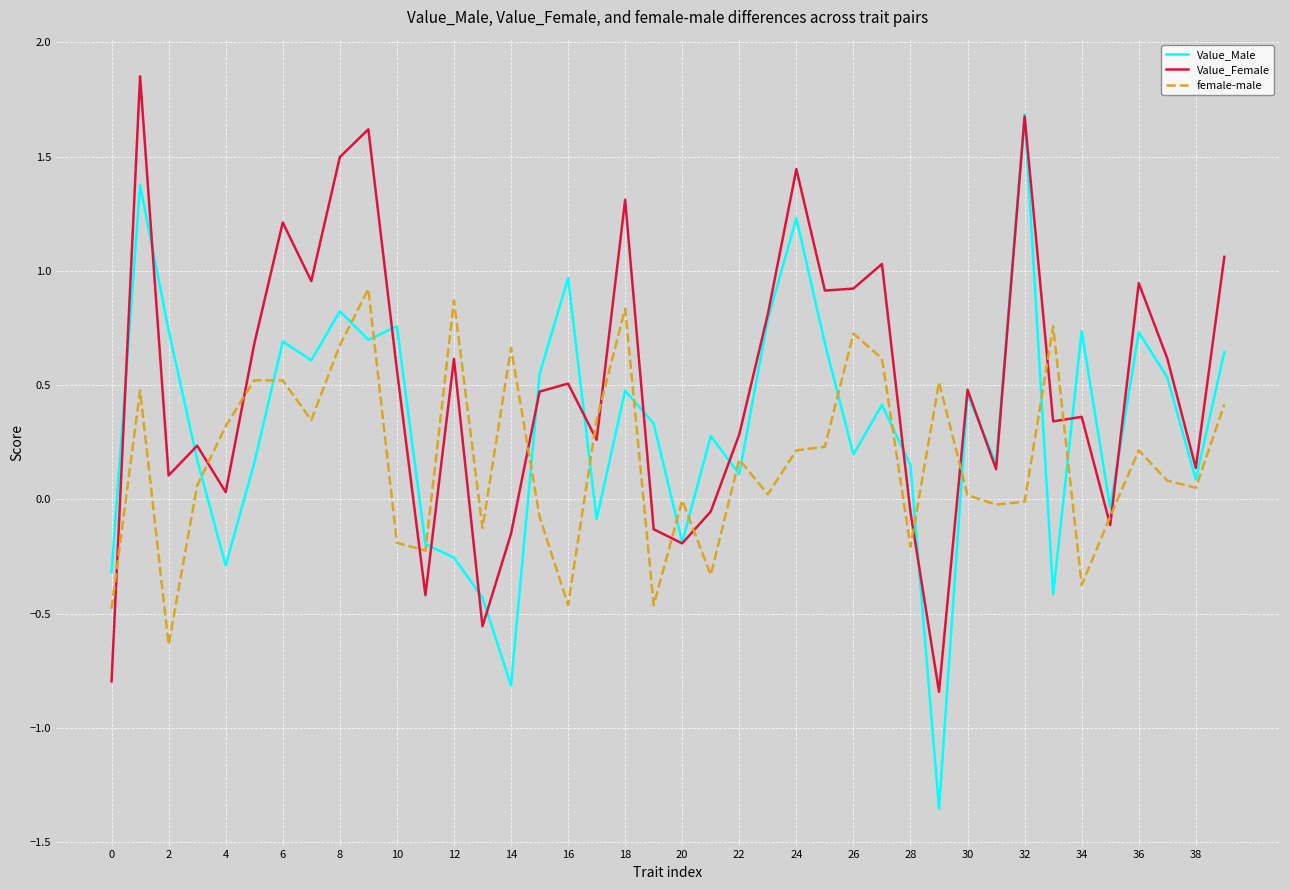

Which series has the largest range (max minus min)?

Value_Male